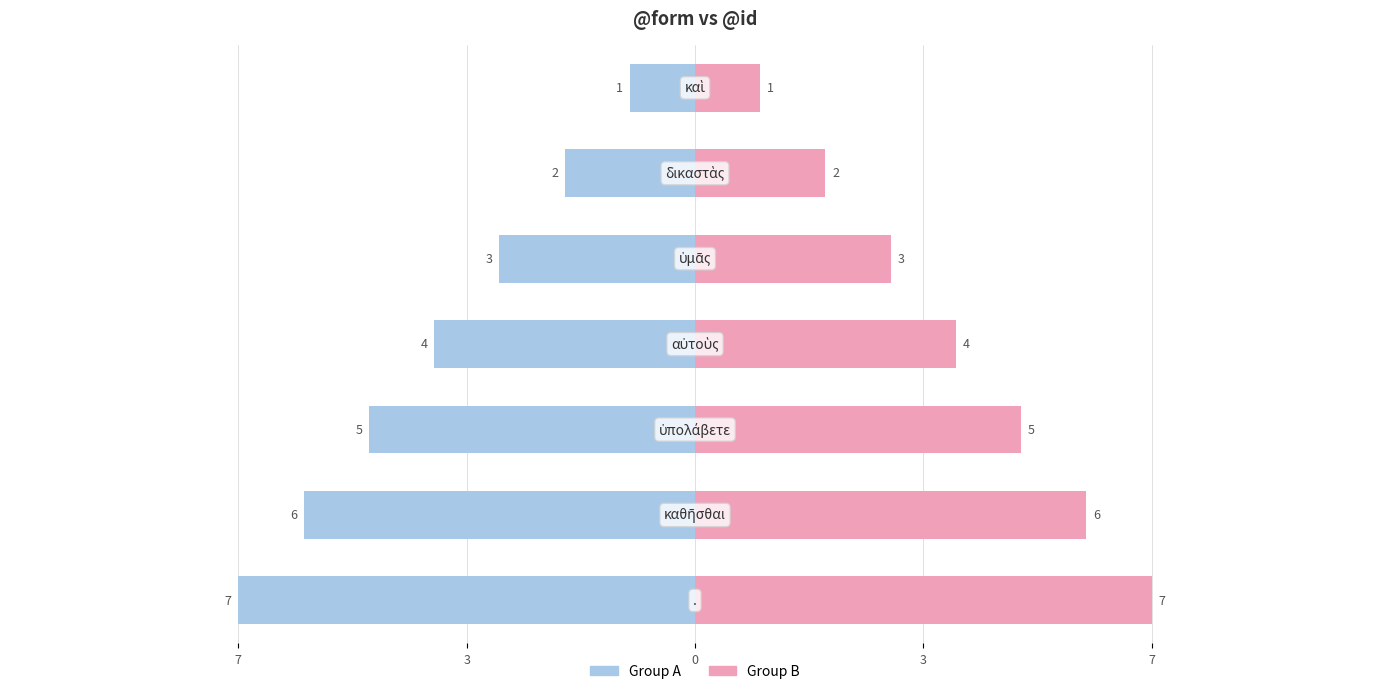

Which series has the widest spread of values?

Group A